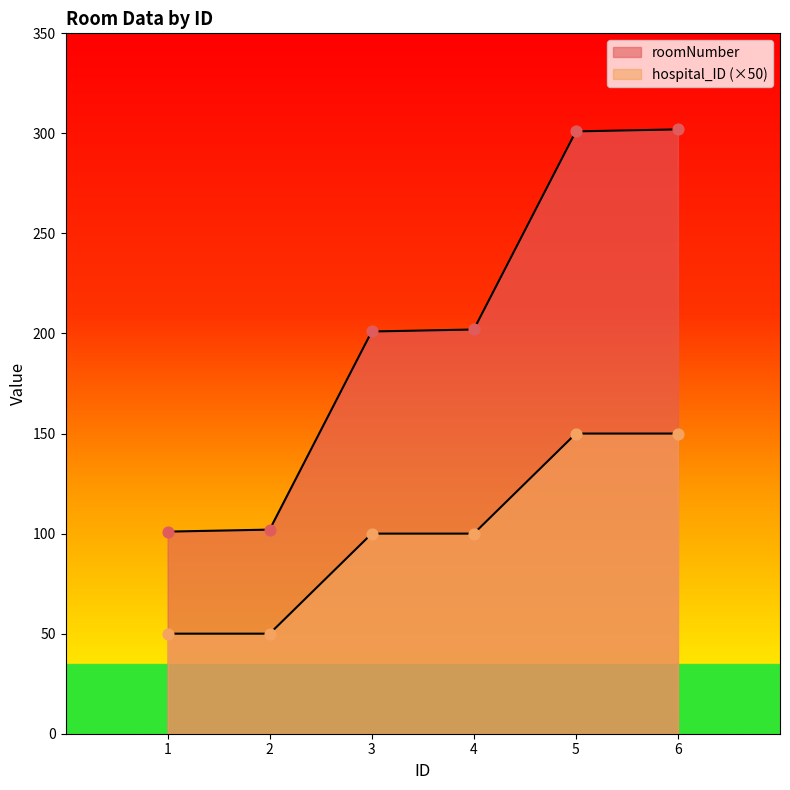

Which series has the largest Y range (max minus min)?

roomNumber